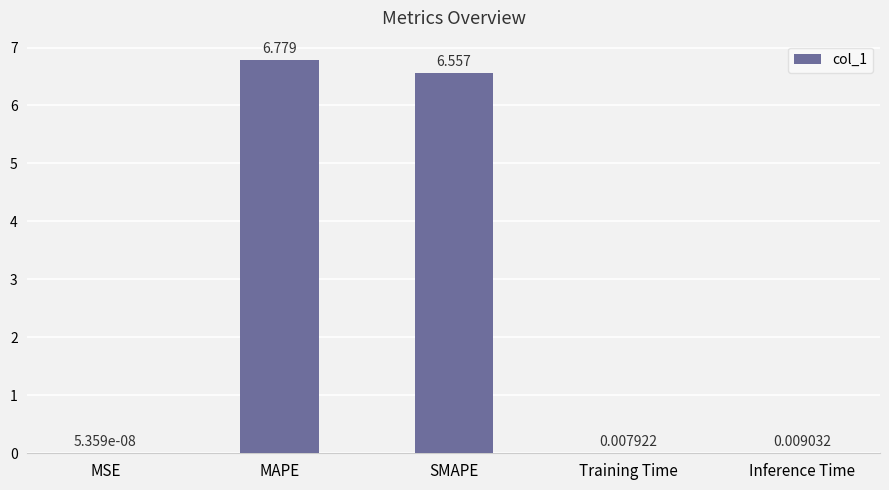

Where is the data nearest to the value 3?

Inference Time